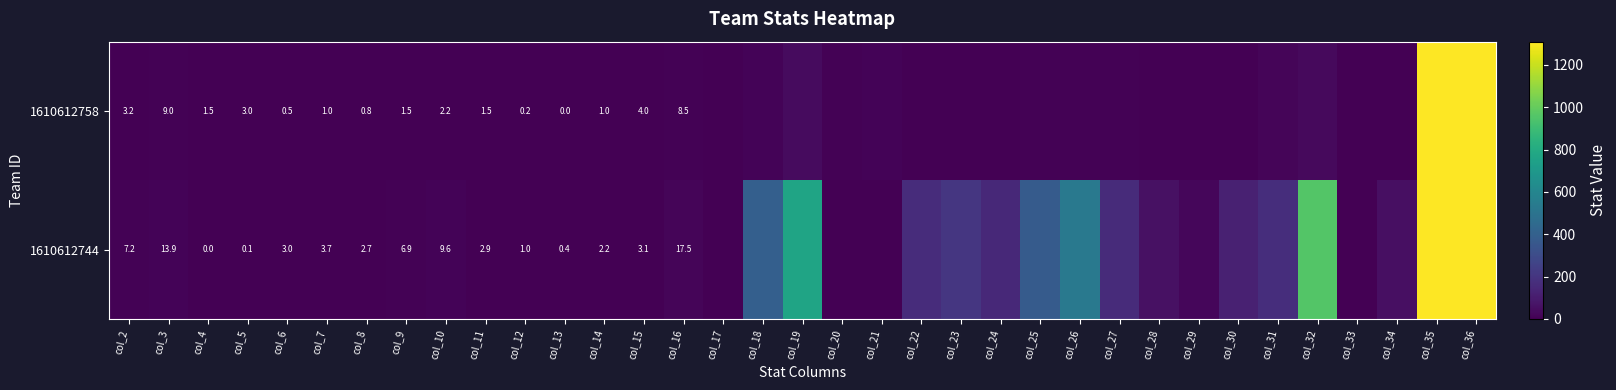

Rank the series at col_27 from highest to lowest value.

1610612744, 1610612758